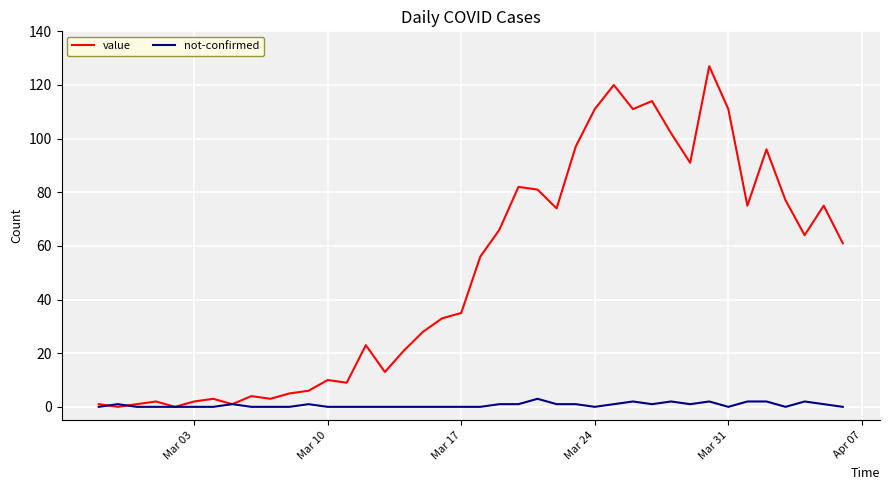

Rank the series by their maximum value, from highest to lowest.

value, not-confirmed